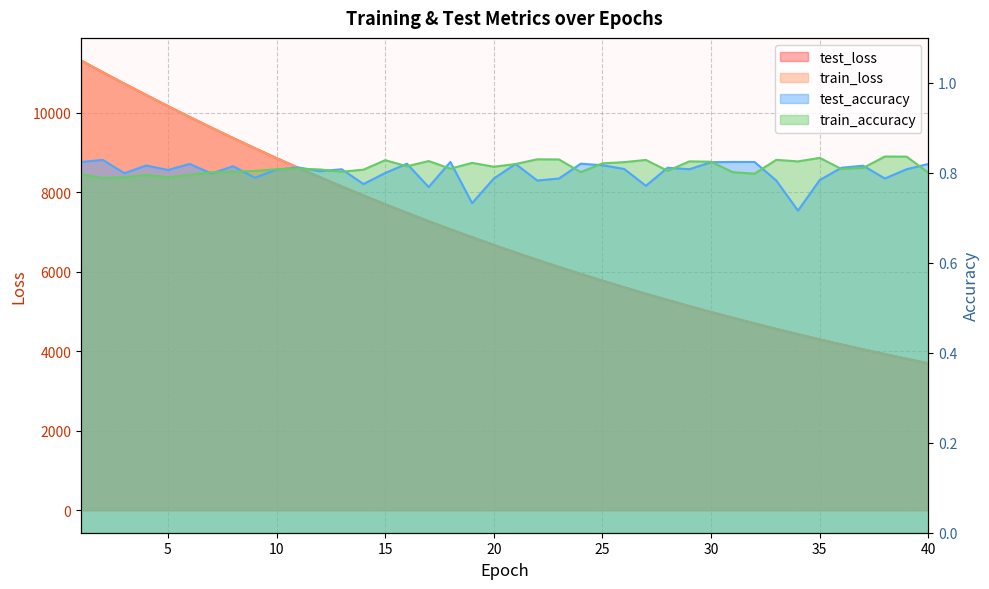

Which series has the widest spread of values?

train_loss